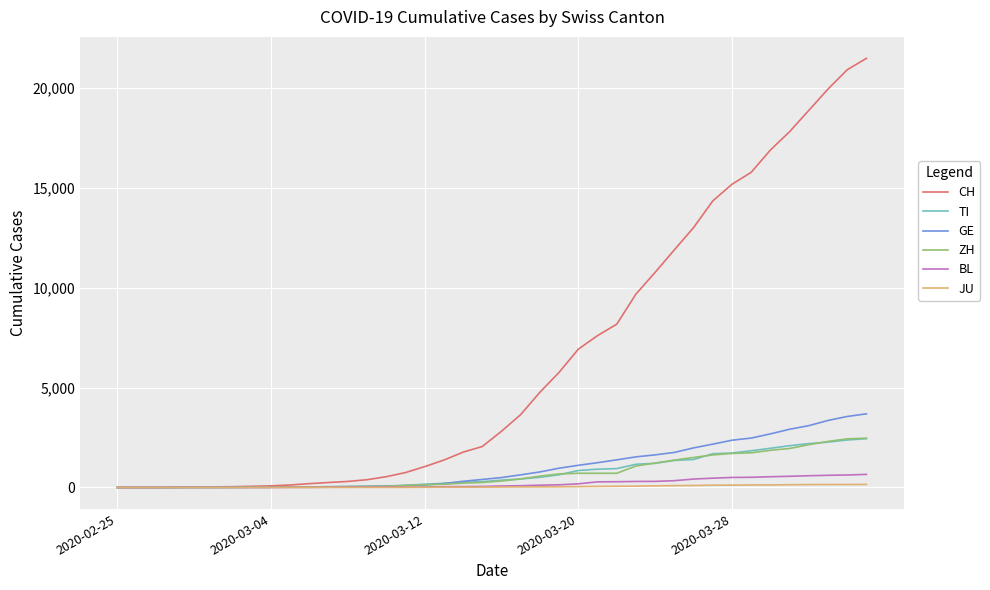

Which series has the largest total across all categories?

CH